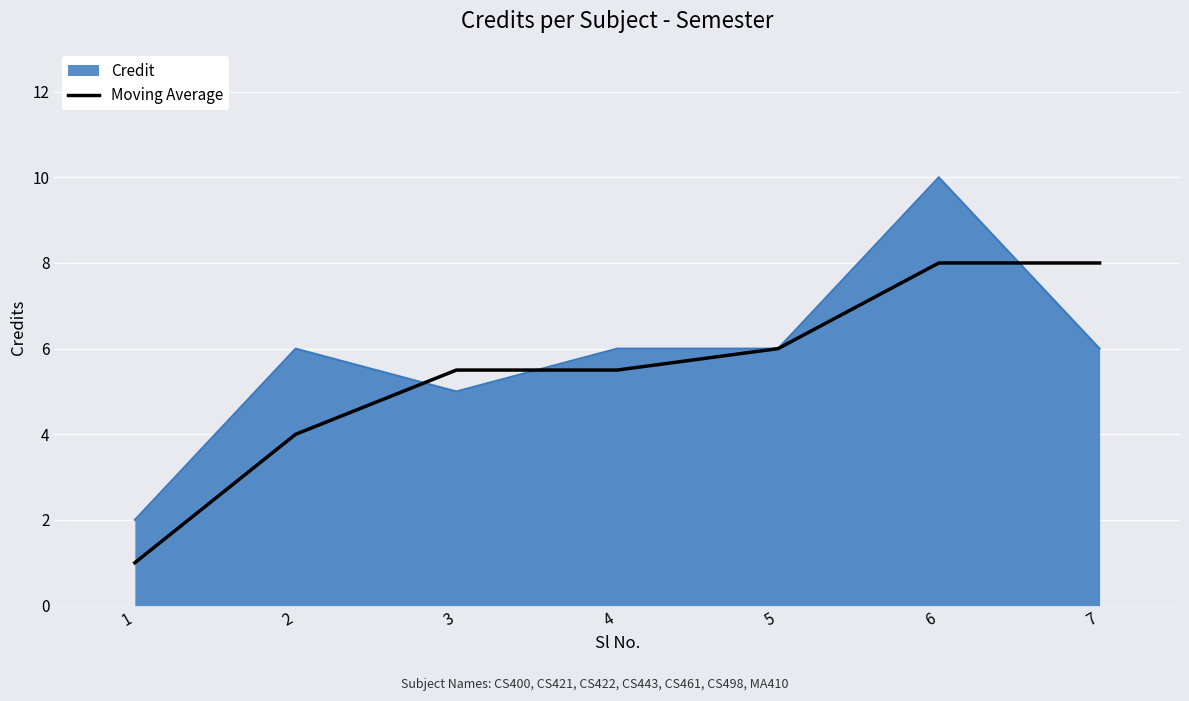

The value of Moving Average at 6 is 12.3. True or false?

False